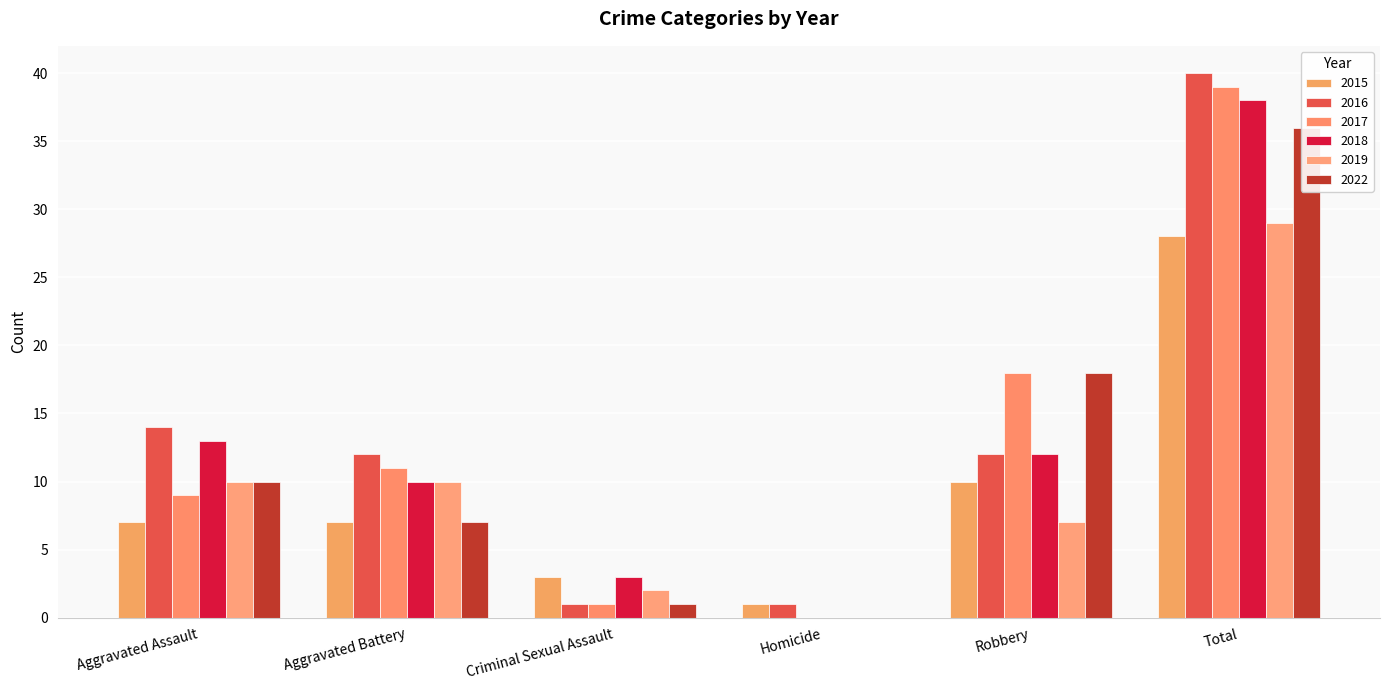

How many groups of bars are there?

6